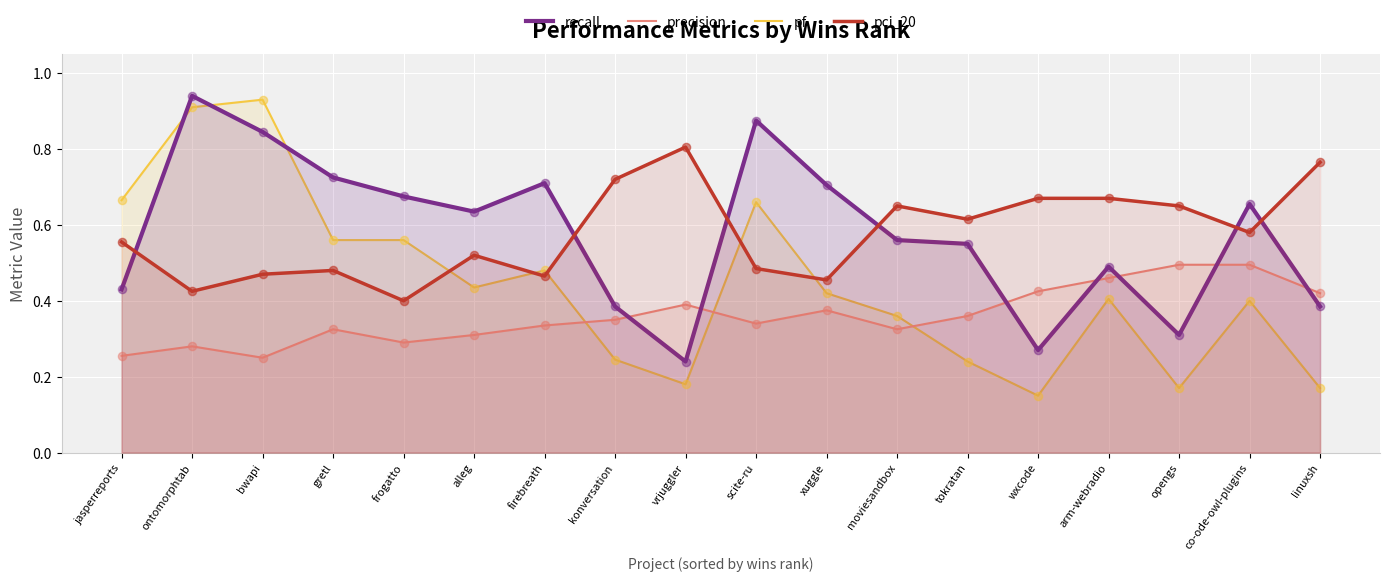

Which series reaches the minimum Y coordinate?

pf